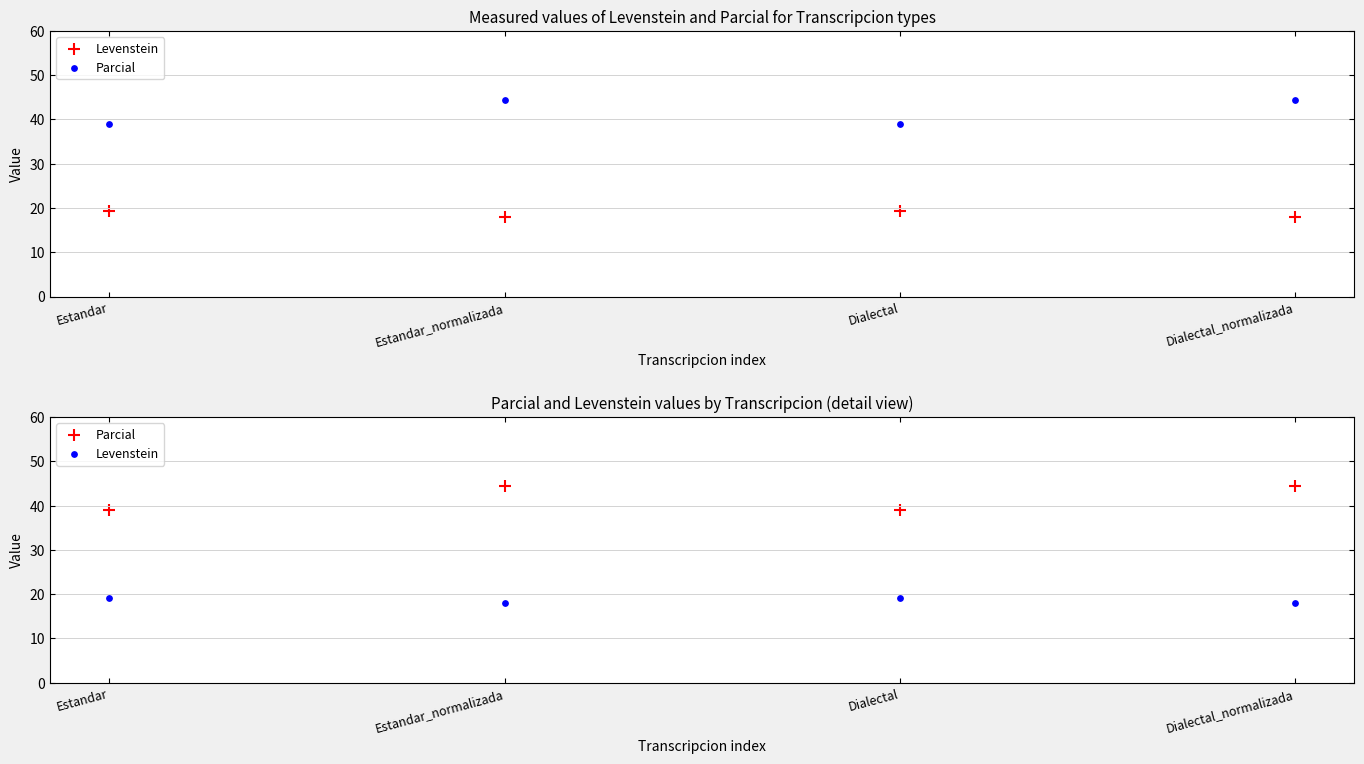

What is the total value across all series at Dialectal_normalizada?

62.4